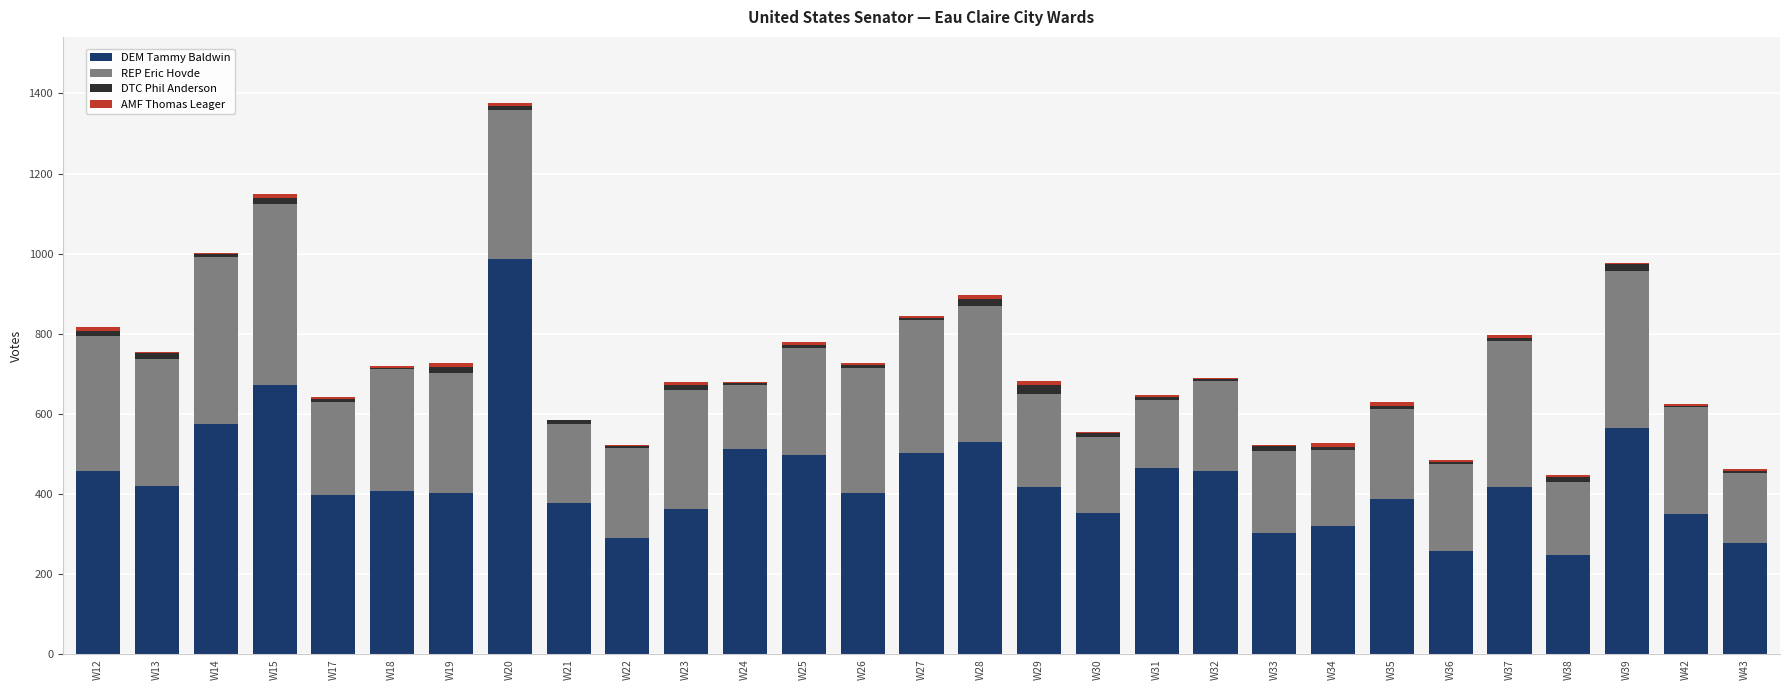

Which category has the highest value in the DEM Tammy Baldwin series?

W20